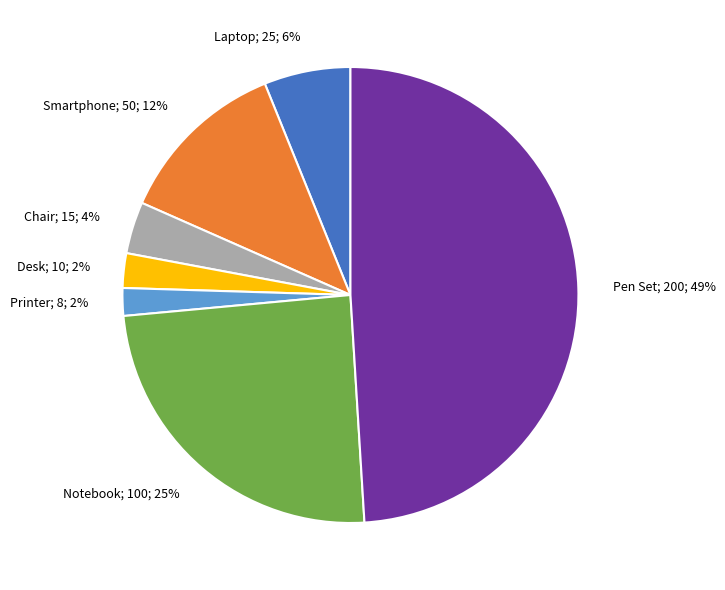

The Chair slice represents 4% of the pie. True or false?

True